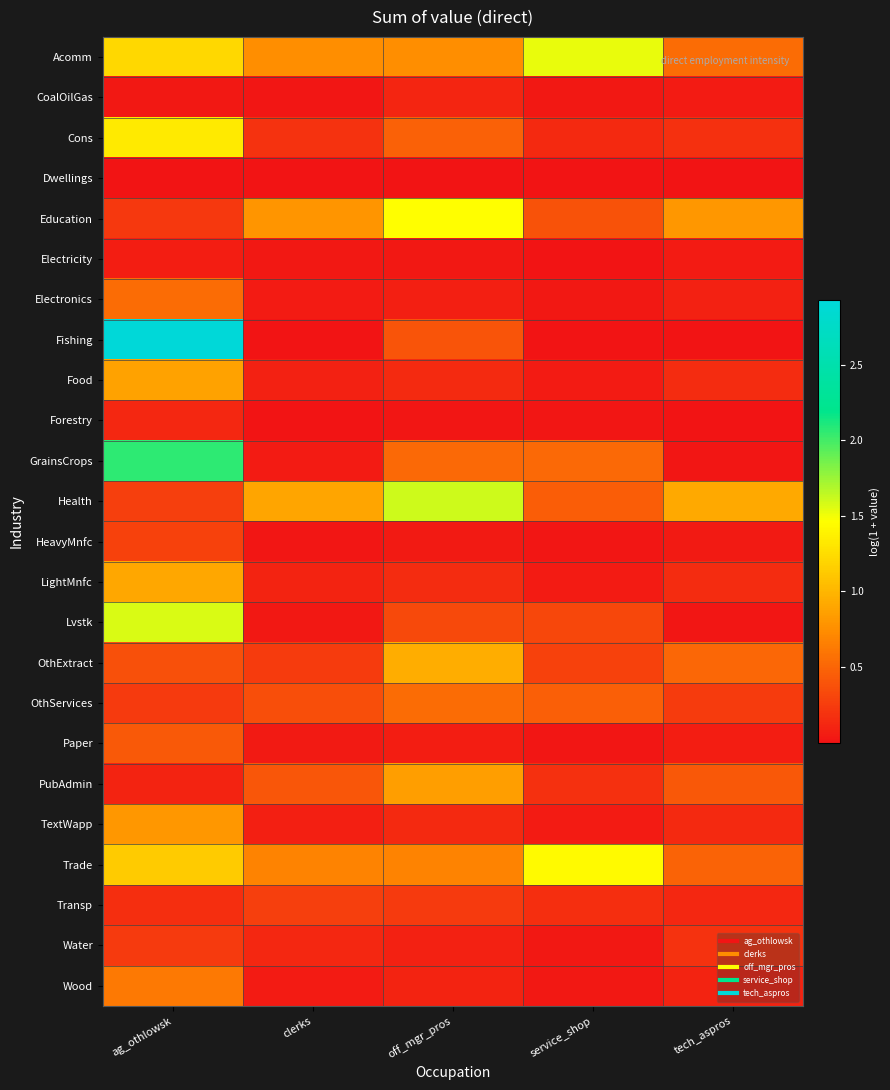

Rank the series by their maximum value, from highest to lowest.

Fishing, GrainsCrops, Health, Lvstk, Acomm, Education, Trade, Cons, OthExtract, LightMnfc, Food, PubAdmin, TextWapp, Wood, Electronics, OthServices, Paper, HeavyMnfc, Transp, Water, Forestry, CoalOilGas, Electricity, Dwellings